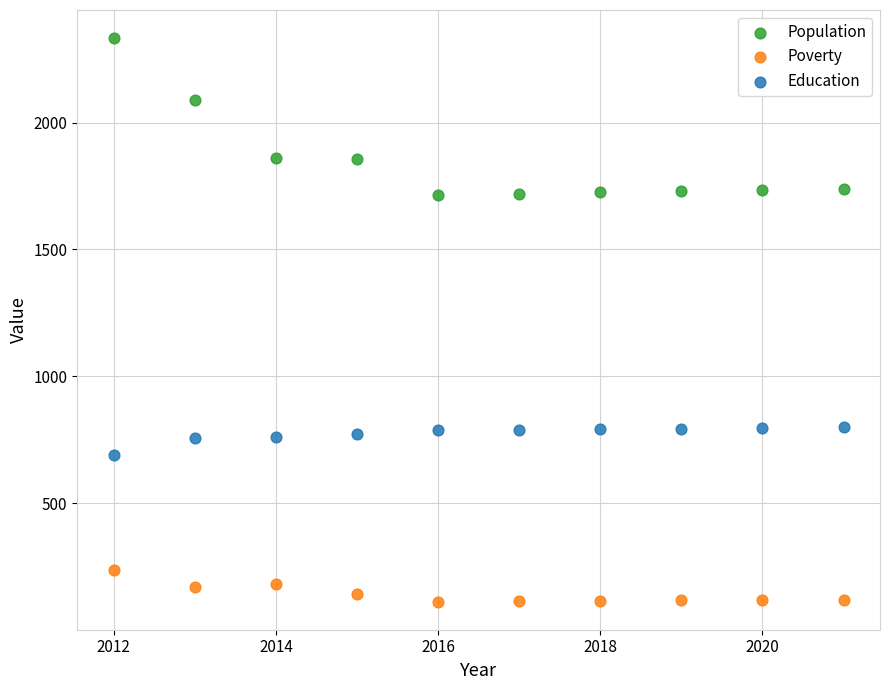

Which series has the widest spread of Y values?

Population